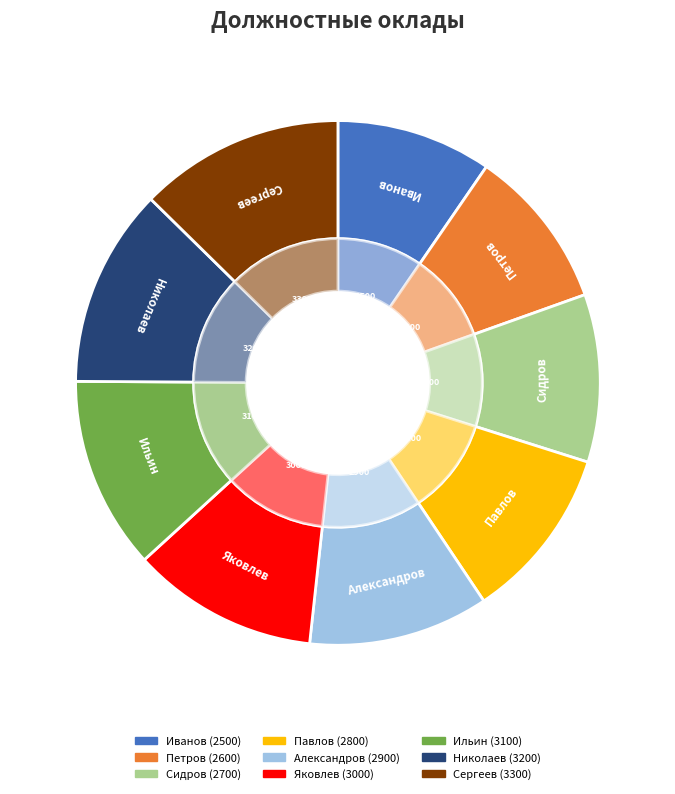

What percentage do Сидров and Павлов together represent?

21.1%